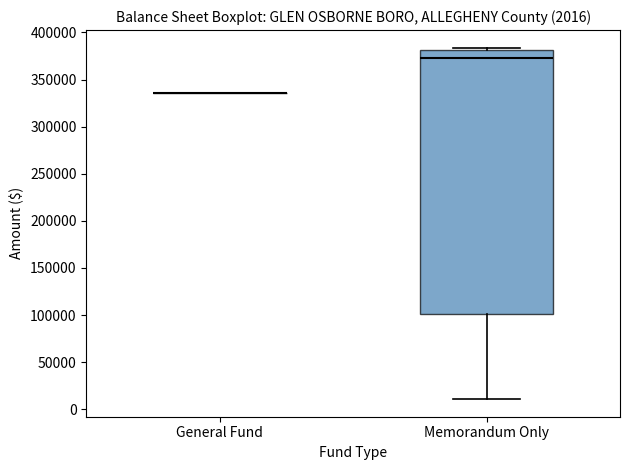

Comparing the boxes themselves (not the whiskers), which one is the tallest?

Memorandum Only